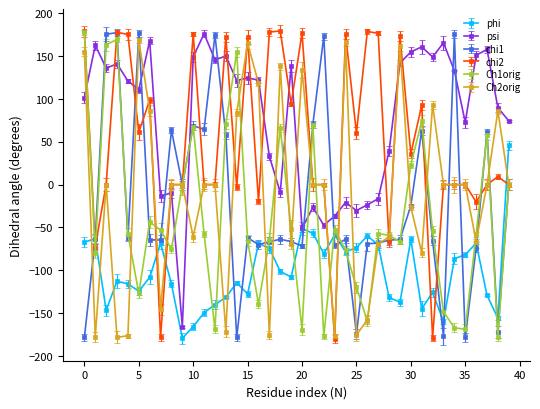

True or false: psi and chi2 intersect in this chart.

True